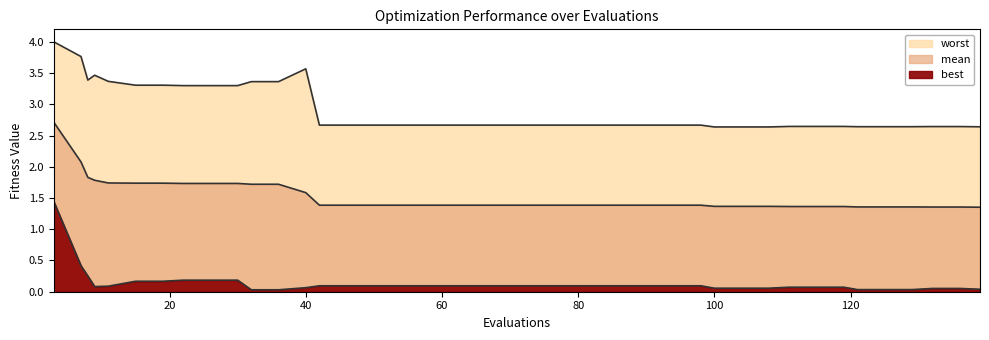

At which category is the sum across all series the highest?

3